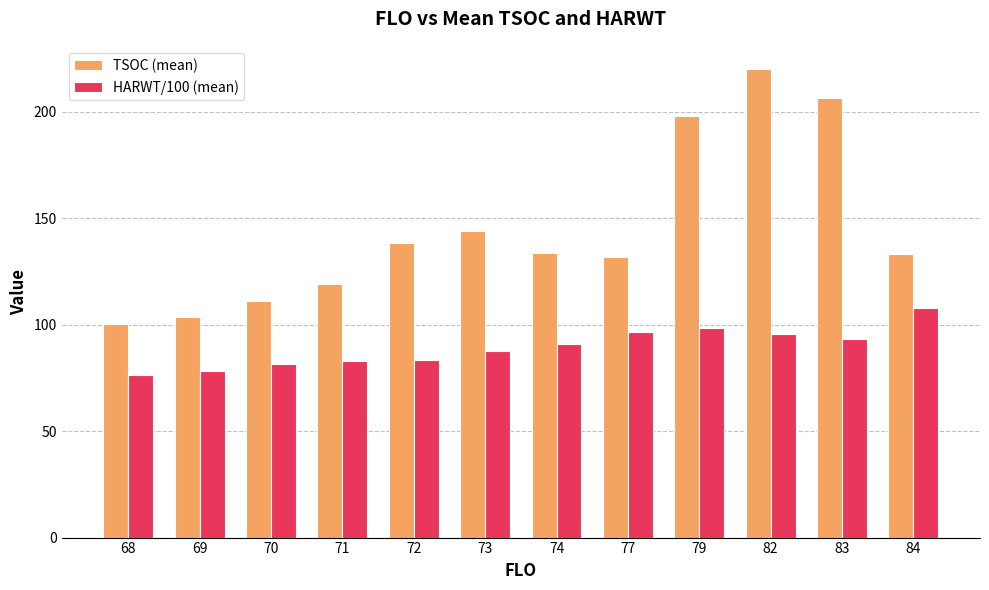

What is the total value across all series at 74?

224.3